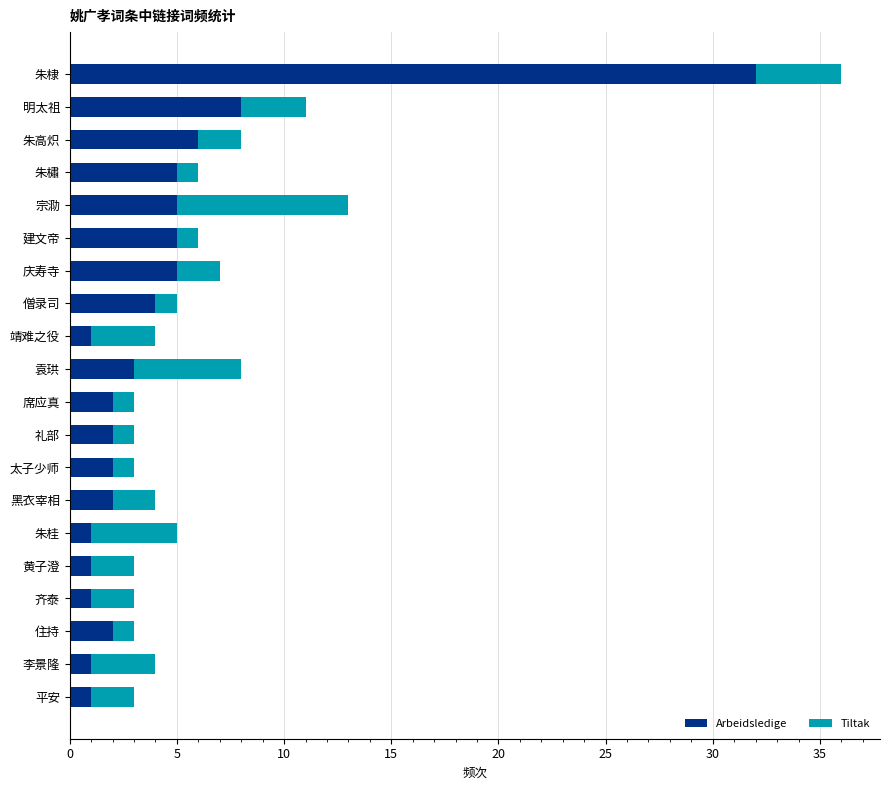

What is the maximum value for Arbeidsledige?

32